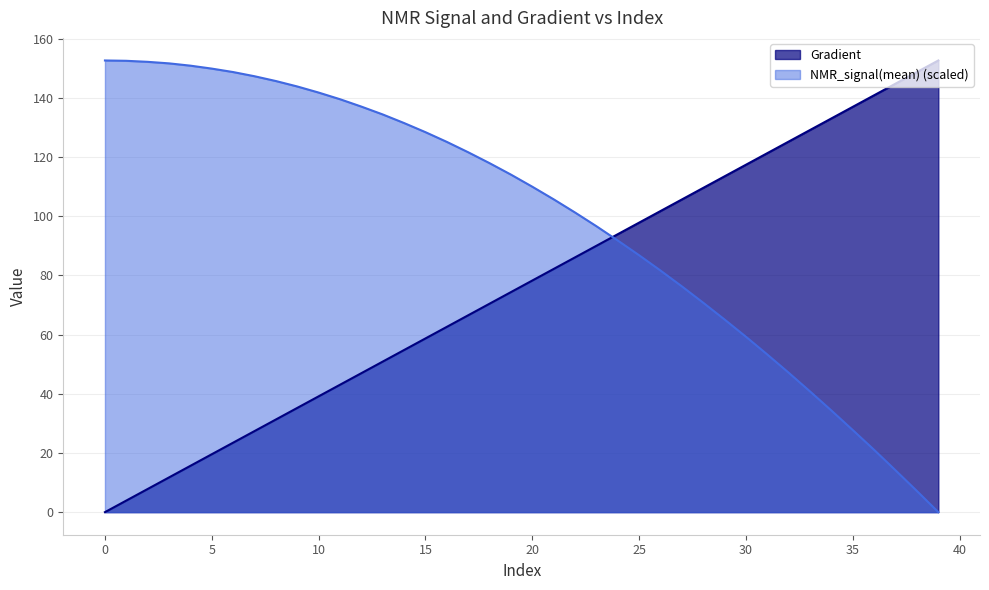

Reading left to right, transcribe all the data shown in this chart.

Gradient: 0=0.0	1=3.9	2=7.8	3=11.7	4=15.7	5=19.6	6=23.5	7=27.4	8=31.3	9=35.2	10=39.1	11=43.1	12=47.0	13=50.9	14=54.8	15=58.7	16=62.6	17=66.5	18=70.5	19=74.4	20=78.3	21=82.2	22=86.1	23=90.0	24=93.9	25=97.8	26=101.8	27=105.7	28=109.6	29=113.5	30=117.4	31=121.3	32=125.2	33=129.2	34=133.1	35=137.0	36=140.9	37=144.8	38=148.7	39=152.6
NMR_signal(mean): 0=152.6	1=152.5	2=152.2	3=151.7	4=150.9	5=149.9	6=148.7	7=147.3	8=145.7	9=143.9	10=141.8	11=139.5	12=137.1	13=134.4	14=131.5	15=128.4	16=125.1	17=121.6	18=117.9	19=114.1	20=110.0	21=105.7	22=101.3	23=96.6	24=91.8	25=86.8	26=81.6	27=76.3	28=70.7	29=65.1	30=59.2	31=53.2	32=47.1	33=40.8	34=34.3	35=27.7	36=21.0	37=14.1	38=7.1	39=0.0